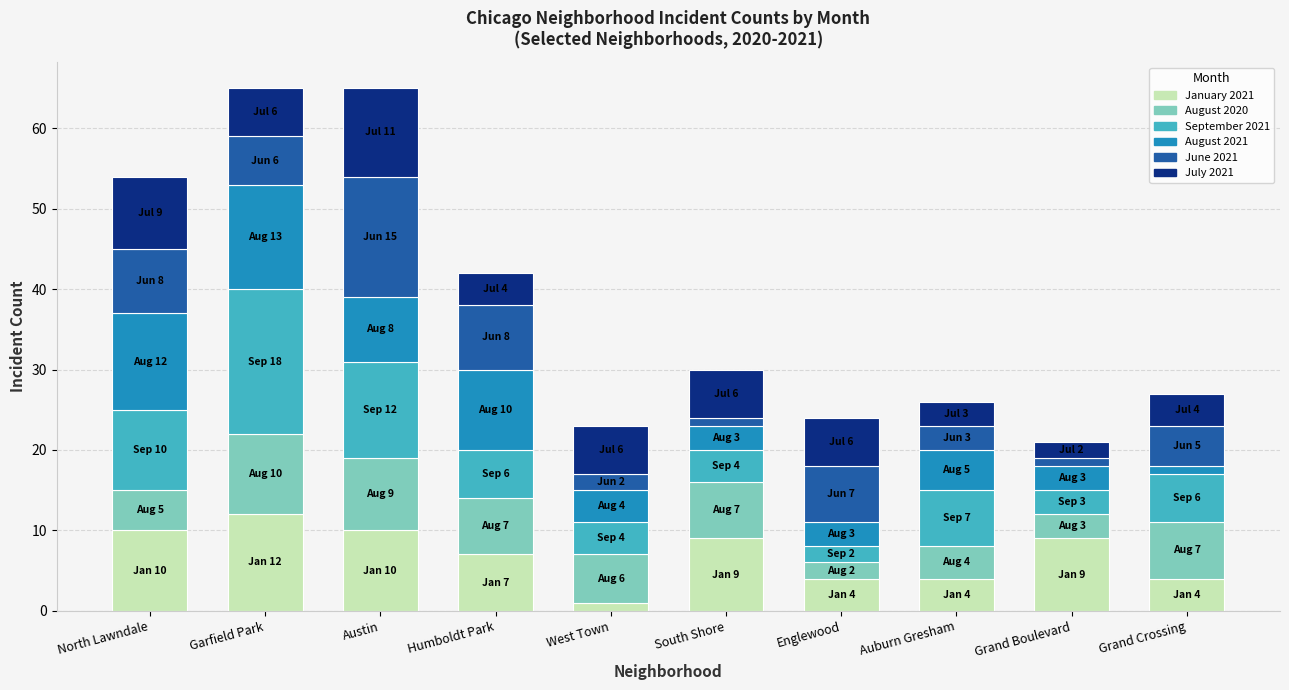

What are all the series names shown in the legend?

January 2021, August 2020, September 2021, August 2021, June 2021, July 2021